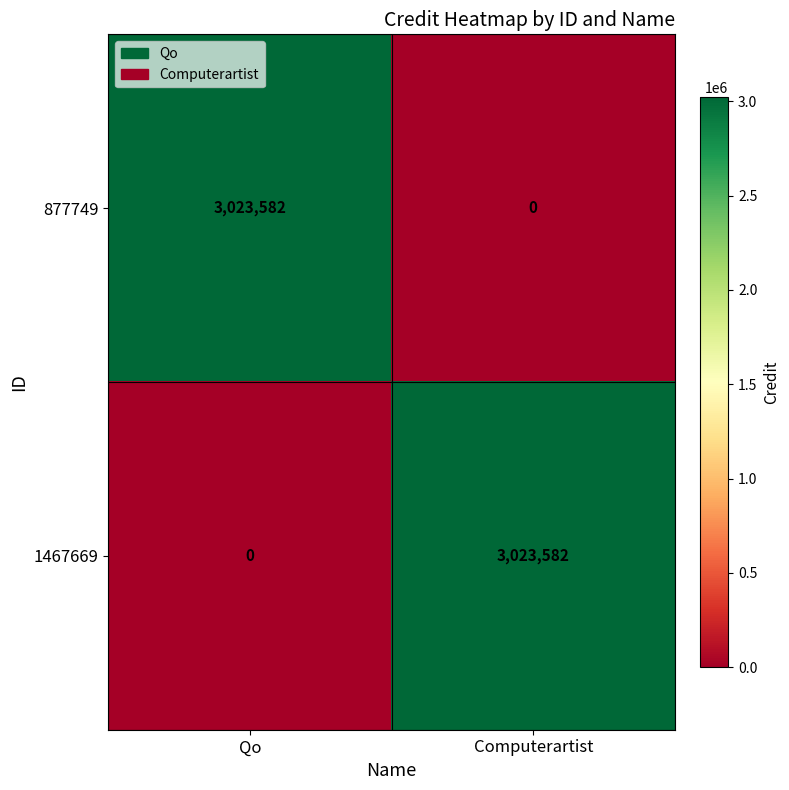

Count the number of categories in the chart.

2